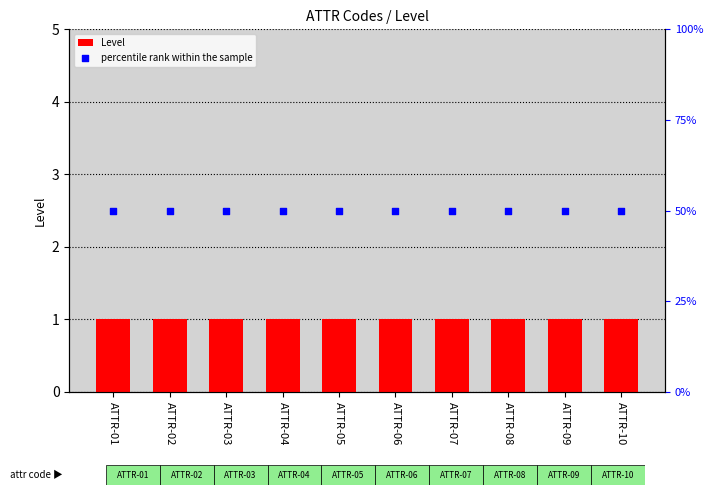

Which series has the largest total across all categories?

percentile rank within the sample